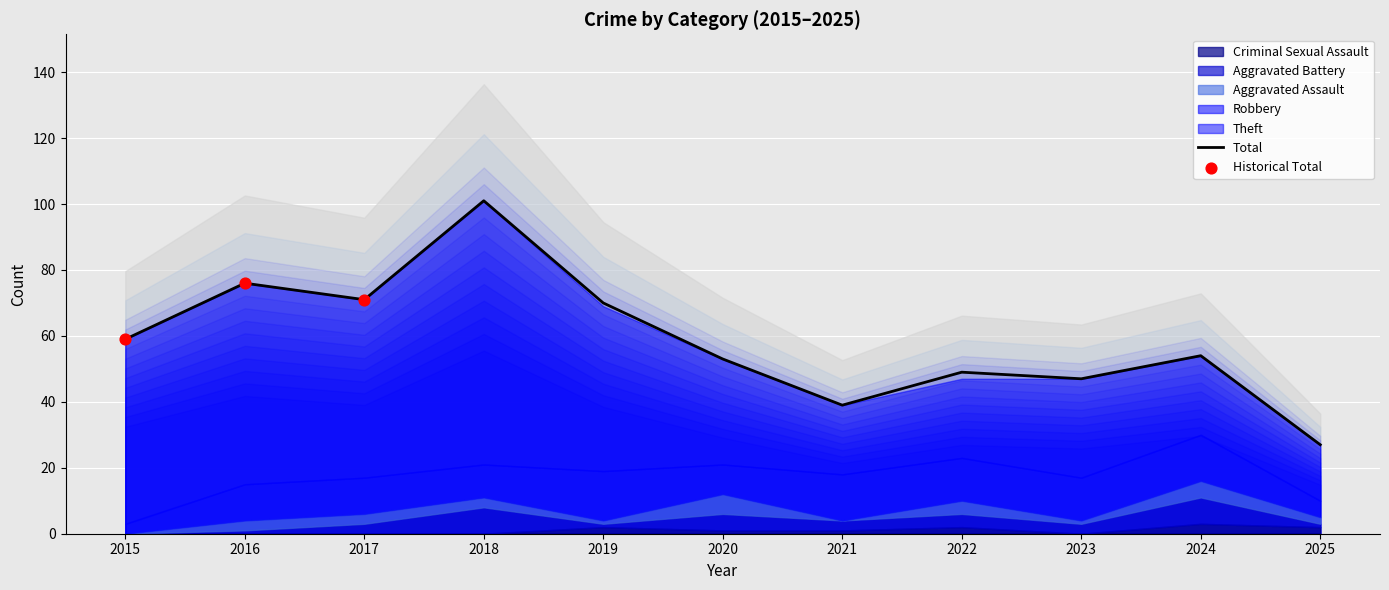

Which series has the largest Y range (max minus min)?

Total